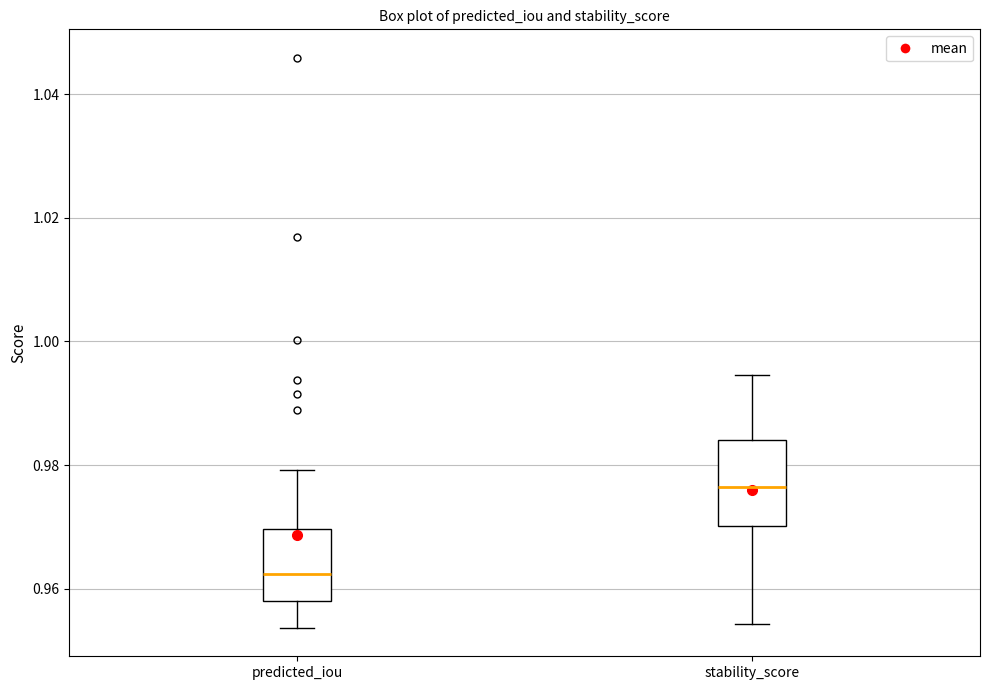

Reading left to right, read every box against the y-axis: the position of its median line, the range the box covers, and the ends of its whiskers. The values are not printed on the chart, so give them approximately, as read against the axis.

predicted_iou: median 0.962, box 0.958 to 0.970, whiskers 0.954 to 0.980
stability_score: median 0.976, box 0.970 to 0.984, whiskers 0.954 to 0.994